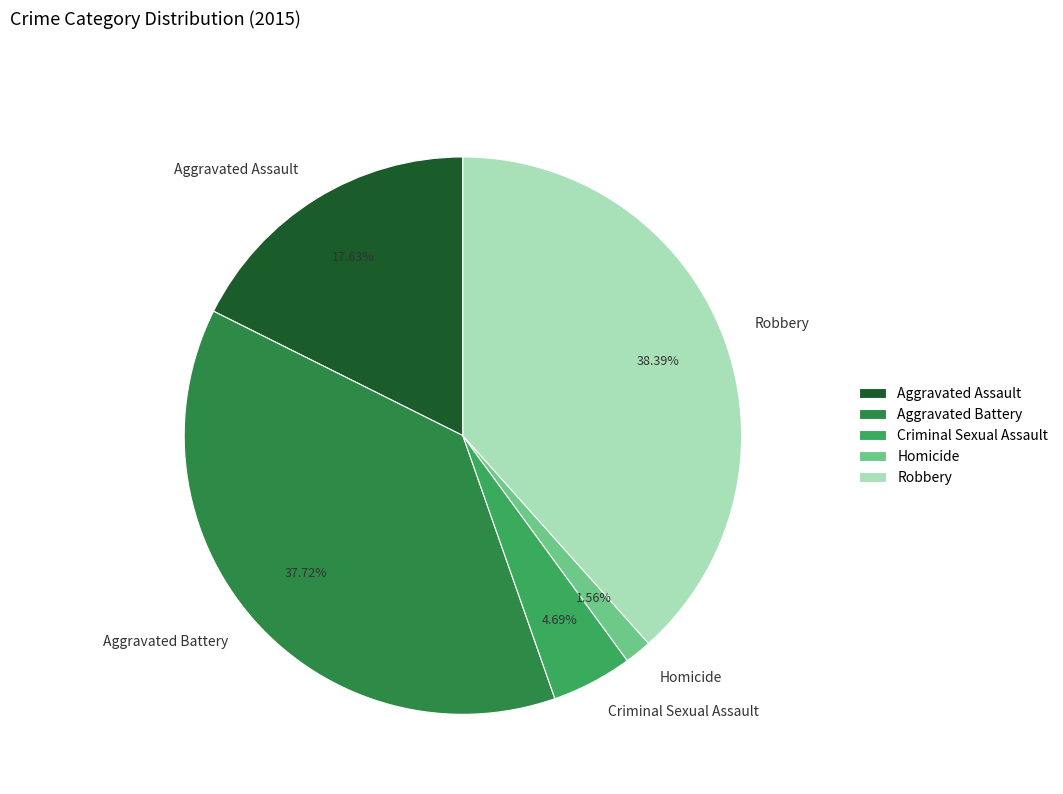

What percentage is the Robbery slice, to the nearest percent?

38%